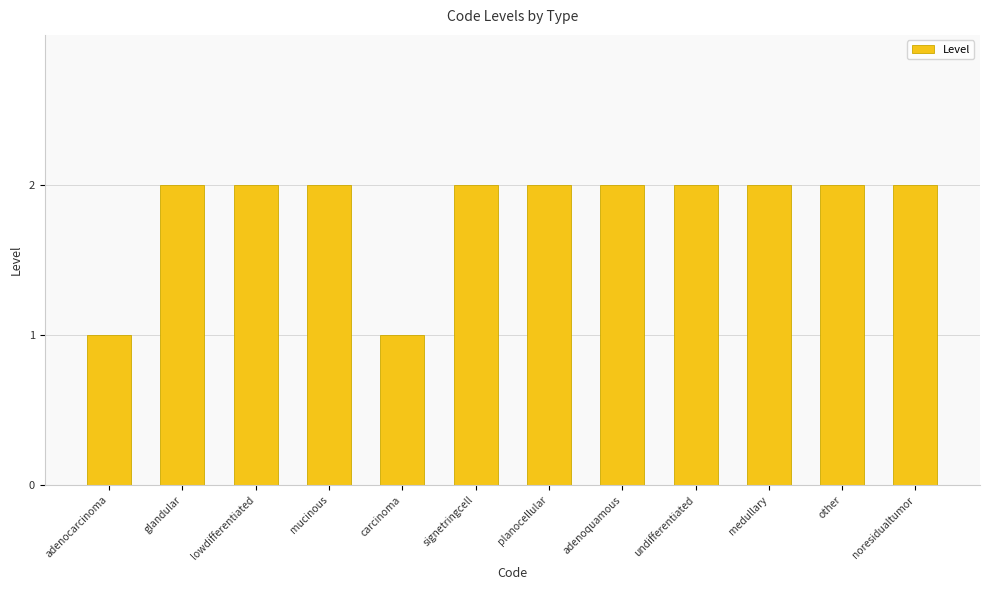

What is the difference between the maximum and minimum values?

1